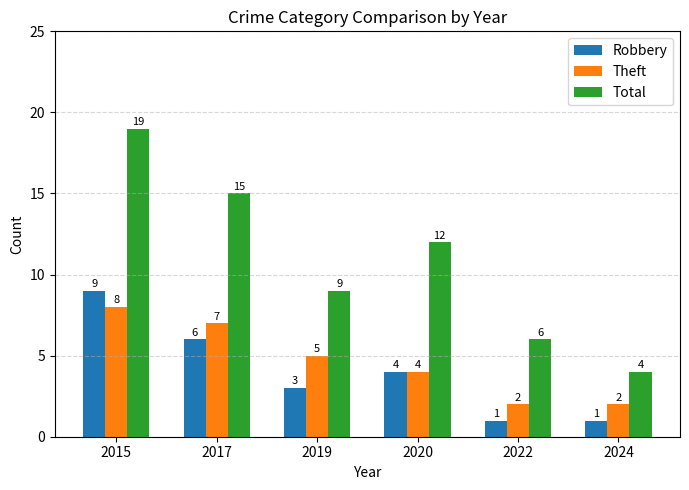

At how many categories does at least one series exceed 16?

1